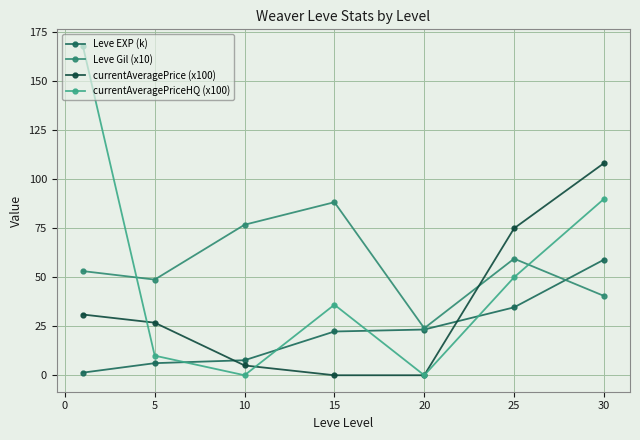

How many data points in Leve EXP (k) are above 22?

4